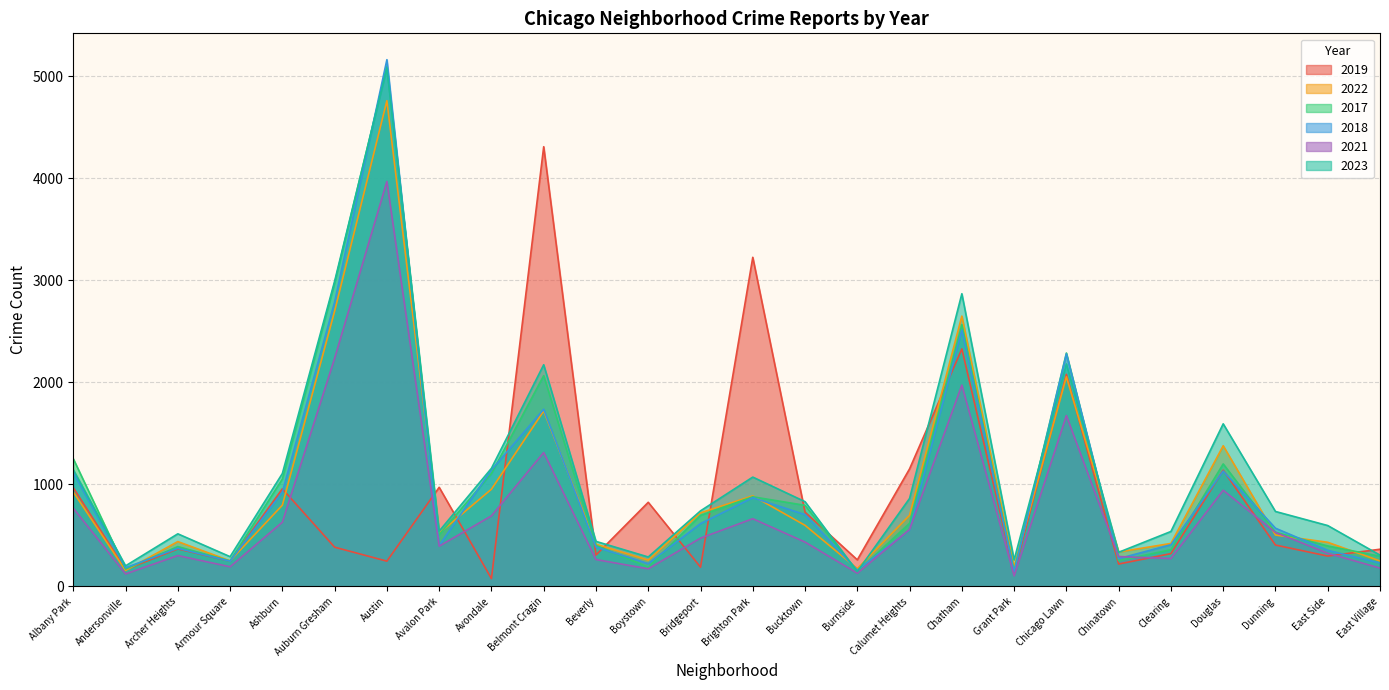

Reading left to right, transcribe all the data shown in this chart.

2019: 968	166	368	249	957	385	248	972	77	4310	308	825	189	3226	728	261	1153	2328	138	2079	220	322	1140	406	298	365
2022: 926	157	440	251	797	2698	4761	522	953	1720	414	258	722	888	599	175	698	2650	192	2055	338	422	1379	504	433	250
2017: 1252	171	391	250	1053	2973	5096	508	1107	2066	403	188	697	879	795	145	620	2566	154	2288	253	360	1201	531	397	296
2018: 1117	184	374	248	924	2787	5163	401	1142	1737	386	224	616	870	704	160	554	2513	141	2280	273	409	1131	571	354	230
2021: 767	123	303	193	630	2237	3970	395	692	1313	264	173	474	664	435	130	559	1974	104	1675	293	274	943	530	326	180
2023: 1145	202	516	292	1107	2992	5081	542	1158	2173	442	289	741	1072	831	146	863	2869	261	2181	335	539	1594	735	597	307